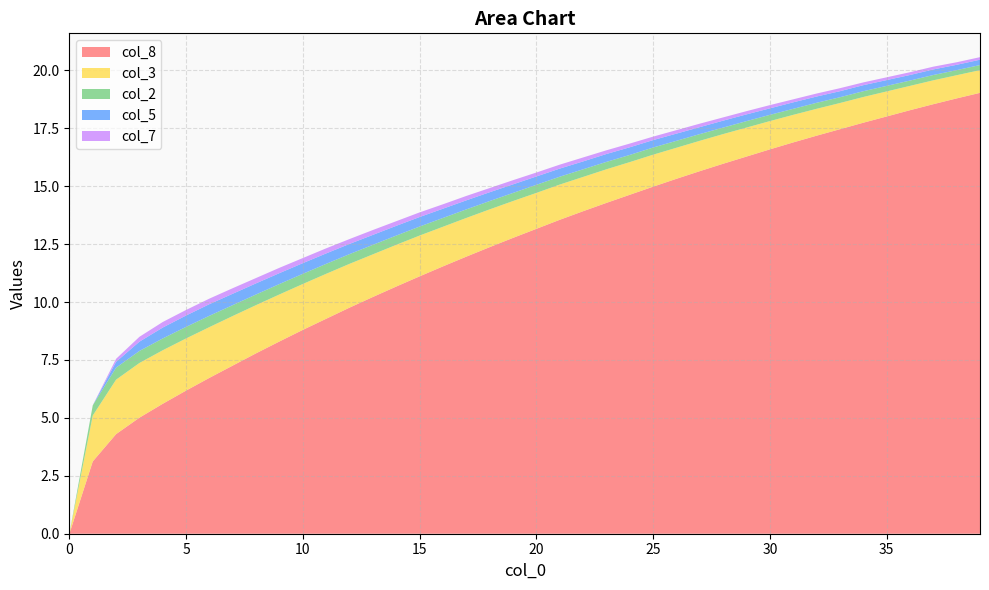

Reading left to right, extract all data points from this chart.

col_8: 0=0.0	1=3.1	2=4.3	3=5.0	4=5.6	5=6.2	6=6.7	7=7.3	8=7.8	9=8.3	10=8.8	11=9.3	12=9.8	13=10.2	14=10.7	15=11.1	16=11.5	17=12.0	18=12.4	19=12.8	20=13.2	21=13.6	22=13.9	23=14.3	24=14.6	25=15.0	26=15.3	27=15.7	28=16.0	29=16.3	30=16.6	31=16.9	32=17.2	33=17.5	34=17.7	35=18.0	36=18.3	37=18.5	38=18.8	39=19.0
col_3: 0=0.0	1=2.0	2=2.4	3=2.4	4=2.3	5=2.2	6=2.2	7=2.1	8=2.1	9=2.0	10=2.0	11=1.9	12=1.9	13=1.8	14=1.8	15=1.8	16=1.7	17=1.7	18=1.6	19=1.6	20=1.6	21=1.5	22=1.5	23=1.4	24=1.4	25=1.4	26=1.3	27=1.3	28=1.3	29=1.2	30=1.2	31=1.2	32=1.2	33=1.1	34=1.1	35=1.1	36=1.1	37=1.0	38=1.0	39=1.0
col_2: 0=0.0	1=0.4	2=0.5	3=0.5	4=0.5	5=0.5	6=0.5	7=0.5	8=0.5	9=0.5	10=0.4	11=0.4	12=0.4	13=0.4	14=0.4	15=0.4	16=0.4	17=0.4	18=0.4	19=0.3	20=0.3	21=0.3	22=0.3	23=0.3	24=0.3	25=0.3	26=0.3	27=0.3	28=0.3	29=0.3	30=0.3	31=0.3	32=0.3	33=0.2	34=0.2	35=0.2	36=0.2	37=0.2	38=0.2	39=0.2
col_5: 0=0.0	1=0.0	2=0.2	3=0.4	4=0.5	5=0.5	6=0.5	7=0.5	8=0.5	9=0.5	10=0.5	11=0.5	12=0.4	13=0.4	14=0.4	15=0.4	16=0.4	17=0.4	18=0.4	19=0.4	20=0.4	21=0.3	22=0.3	23=0.3	24=0.3	25=0.3	26=0.3	27=0.3	28=0.3	29=0.3	30=0.3	31=0.3	32=0.3	33=0.3	34=0.3	35=0.2	36=0.2	37=0.2	38=0.2	39=0.2
col_7: 0=0.0	1=0.0	2=0.1	3=0.2	4=0.2	5=0.2	6=0.2	7=0.2	8=0.2	9=0.2	10=0.2	11=0.2	12=0.2	13=0.2	14=0.2	15=0.2	16=0.2	17=0.2	18=0.2	19=0.2	20=0.2	21=0.2	22=0.2	23=0.2	24=0.2	25=0.1	26=0.1	27=0.1	28=0.1	29=0.1	30=0.1	31=0.1	32=0.1	33=0.1	34=0.1	35=0.1	36=0.1	37=0.1	38=0.1	39=0.1